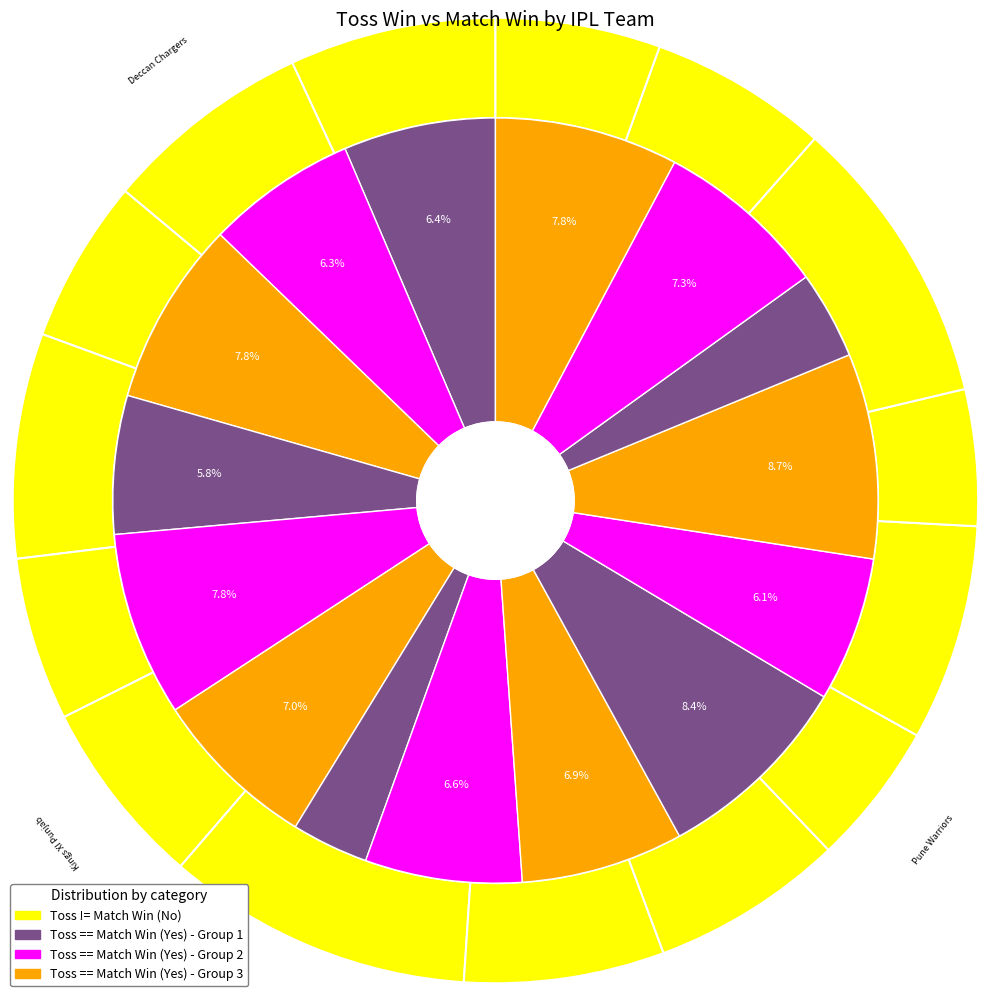

Does 3 represent more than half of the total?

No